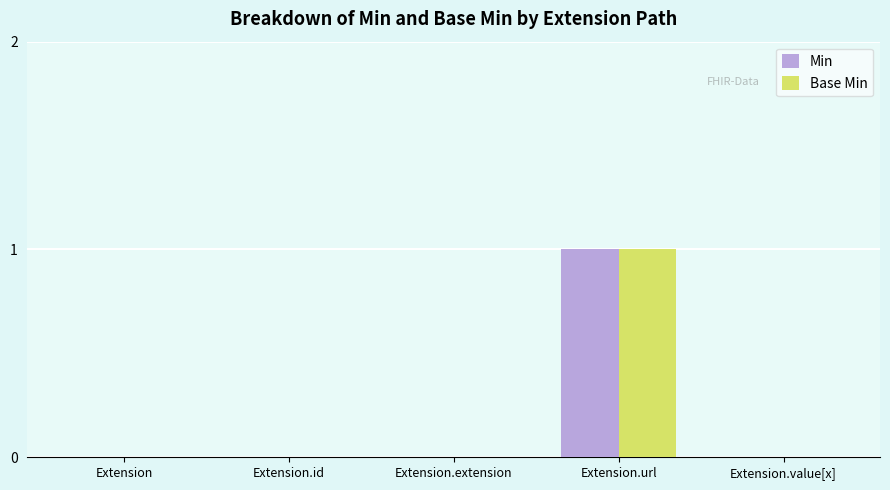

True or false: Min has a value of 0 at Extension.extension.

True